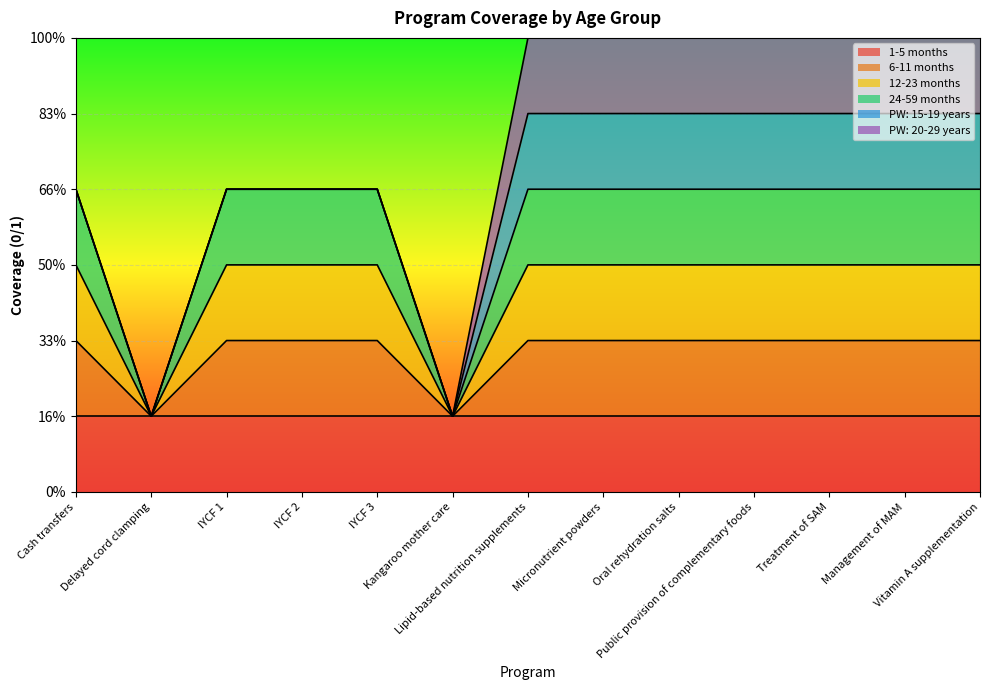

At which category is the sum across all series the highest?

Cash transfers